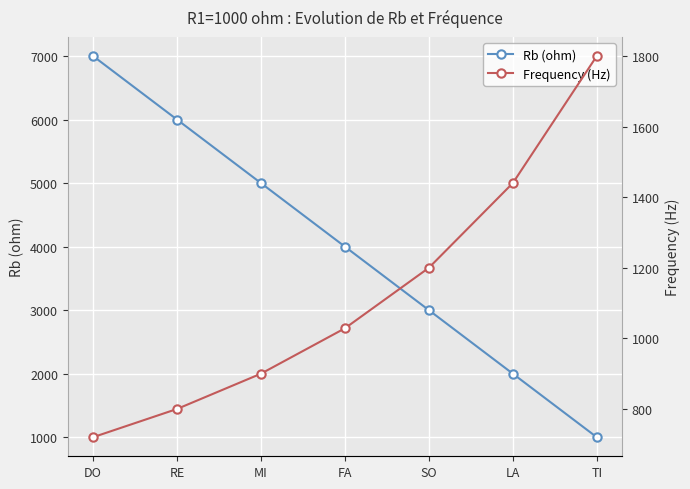

Is it true that Frequency (Hz) equals 1800.0 at TI?

True